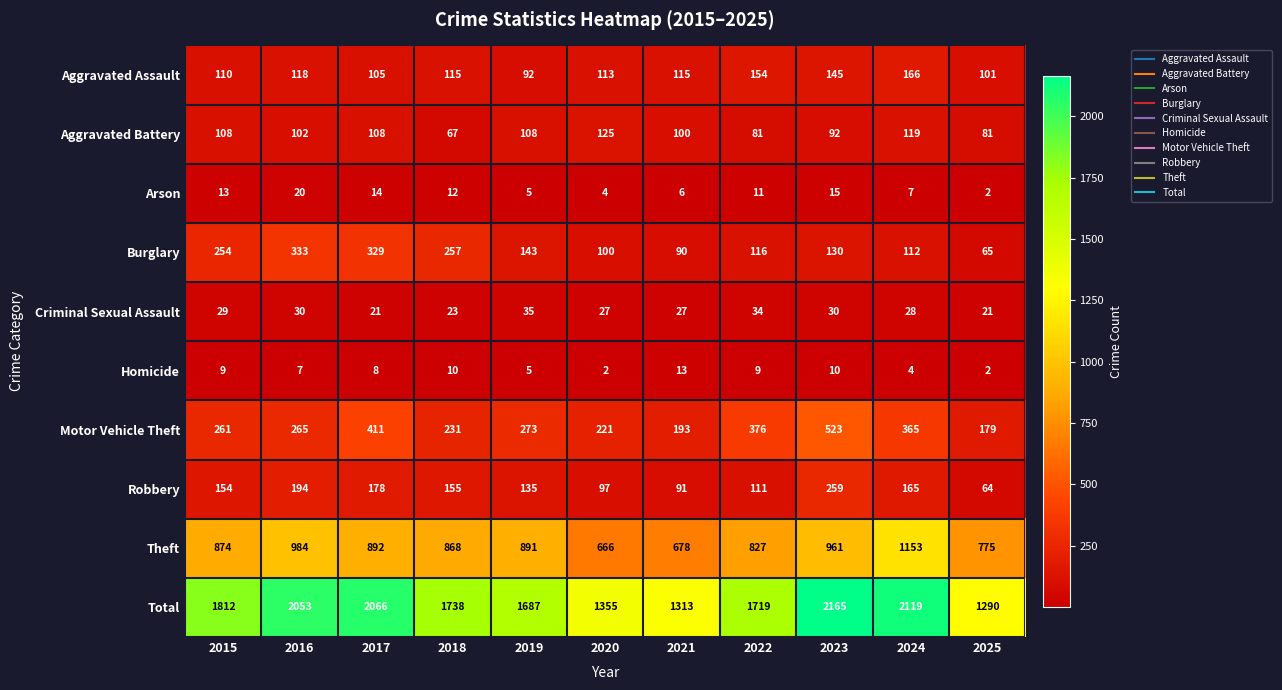

What is the sum of all Total values?

19317